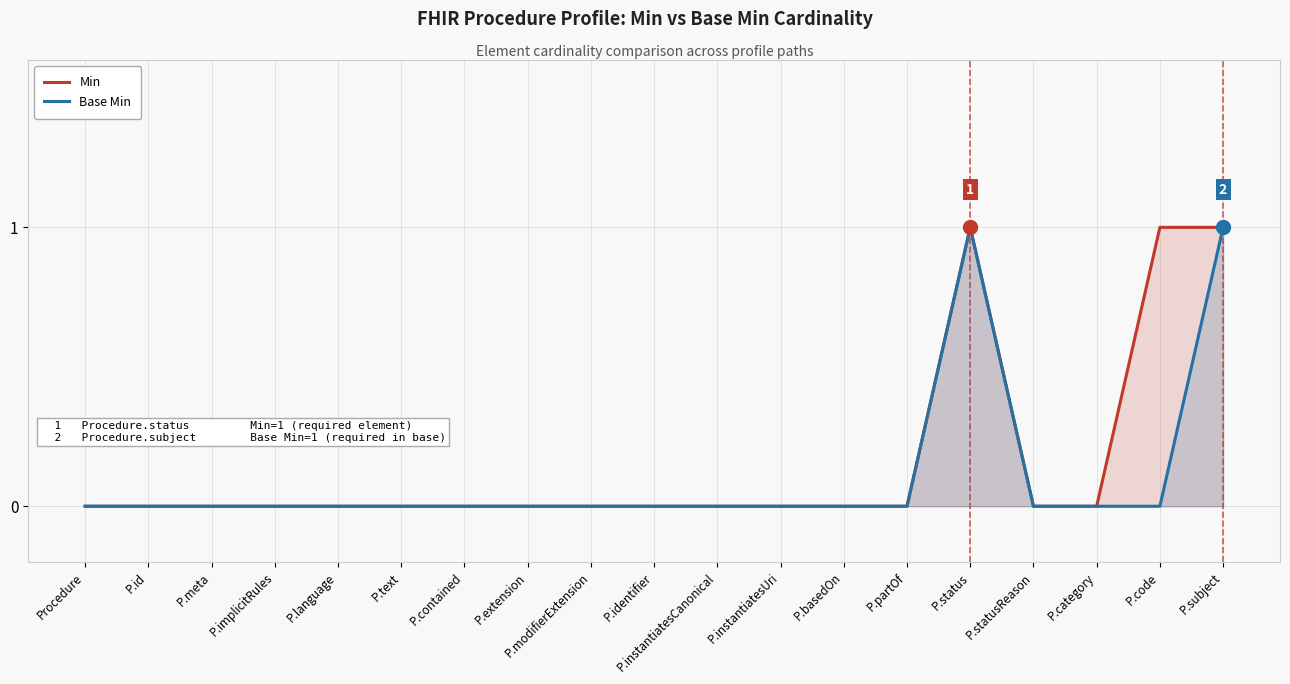

The value of Base Min at P.identifier is 0. True or false?

False